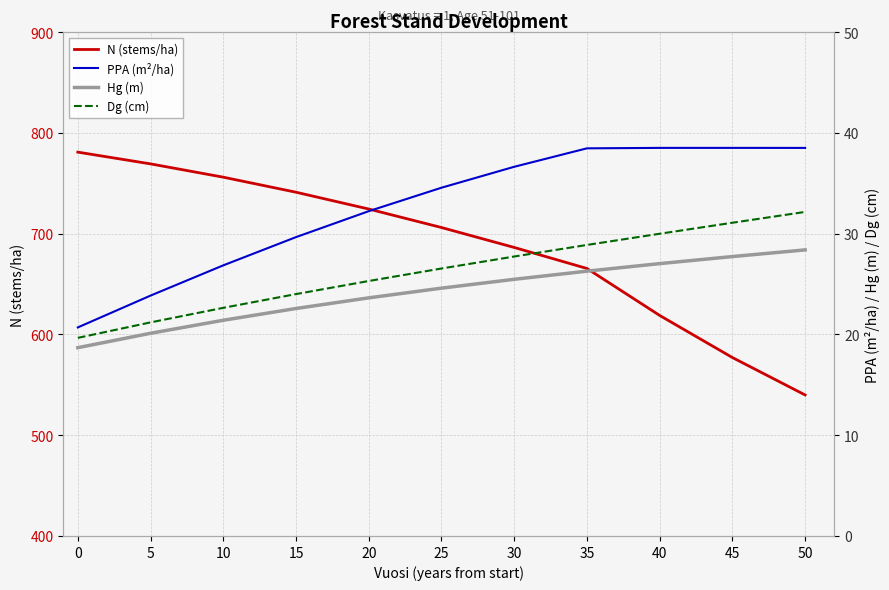

Reading left to right, extract all data points from this chart.

N (stems/ha): 781.0	769.3	756.1	741.2	724.5	706.2	686.4	665.5	618.9	577.1	540.0
PPA (m²/ha): 20.7	23.9	26.9	29.7	32.2	34.6	36.6	38.5	38.5	38.5	38.5
Hg (m): 18.7	20.1	21.4	22.6	23.6	24.6	25.5	26.3	27.0	27.7	28.4
Dg (cm): 19.7	21.2	22.6	24.0	25.3	26.5	27.7	28.9	30.0	31.1	32.2